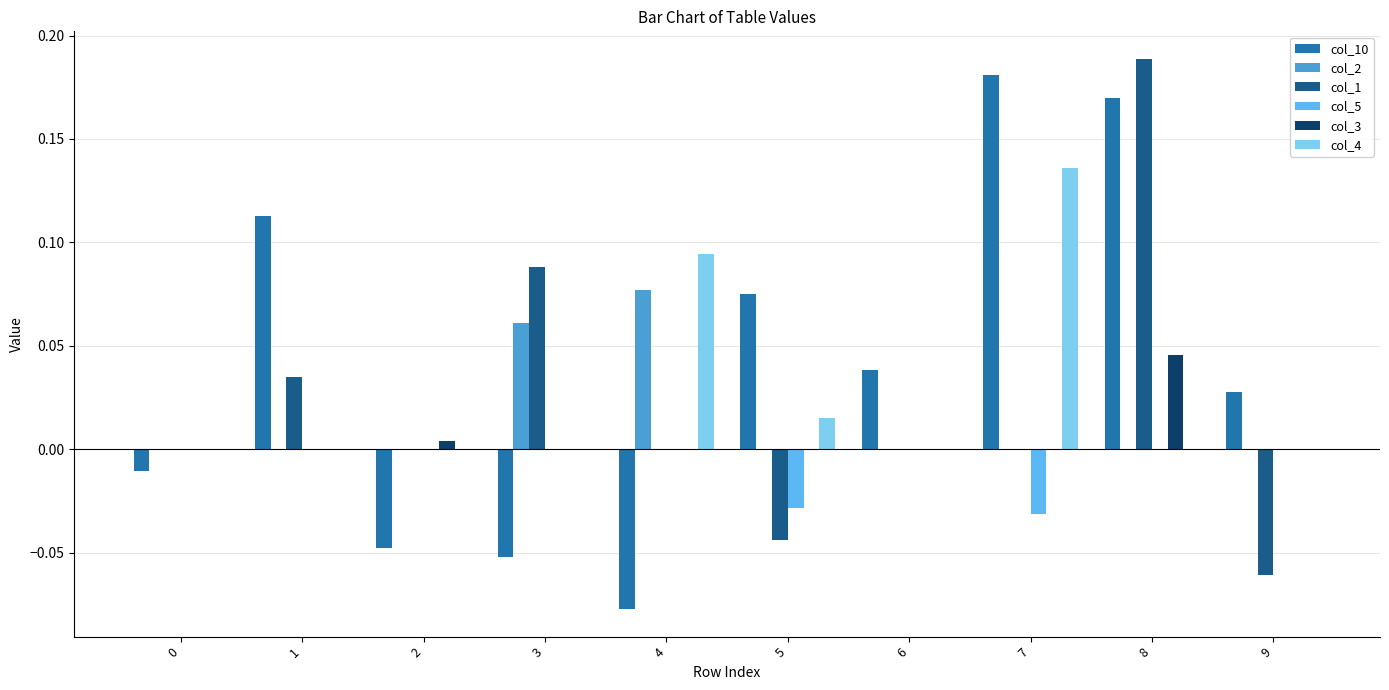

How many groups of bars are there?

10